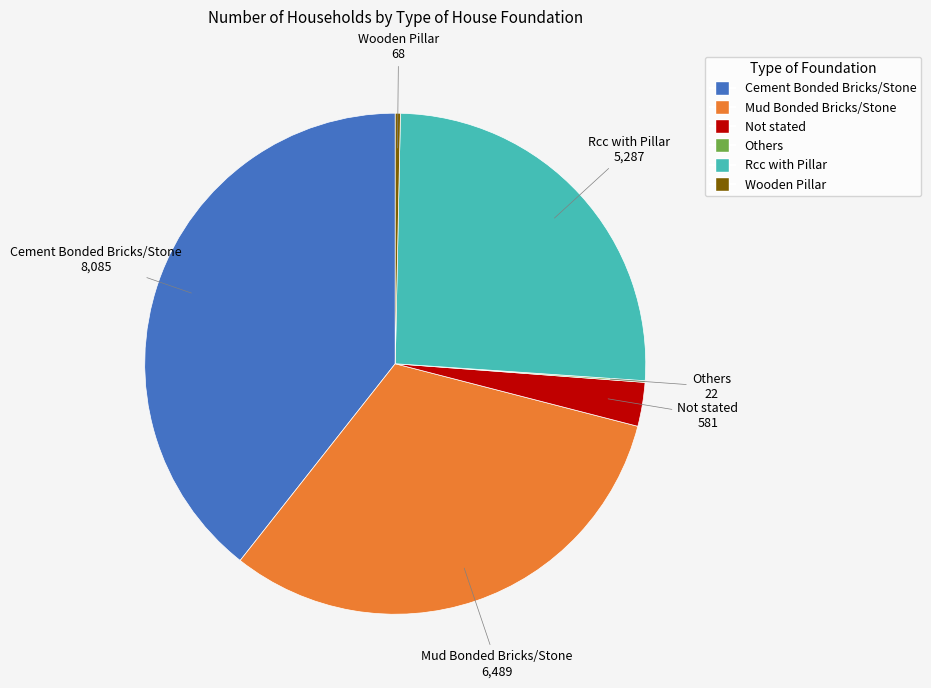

Combined, do Mud Bonded Bricks/Stone and Rcc with Pillar account for over 50%?

Yes